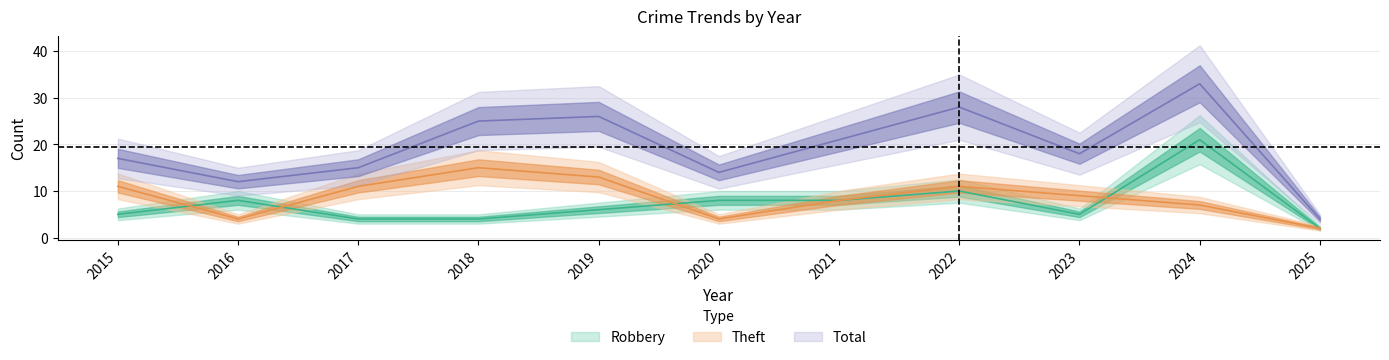

Between 2019 and 2022, which series saw the biggest shift?

Robbery